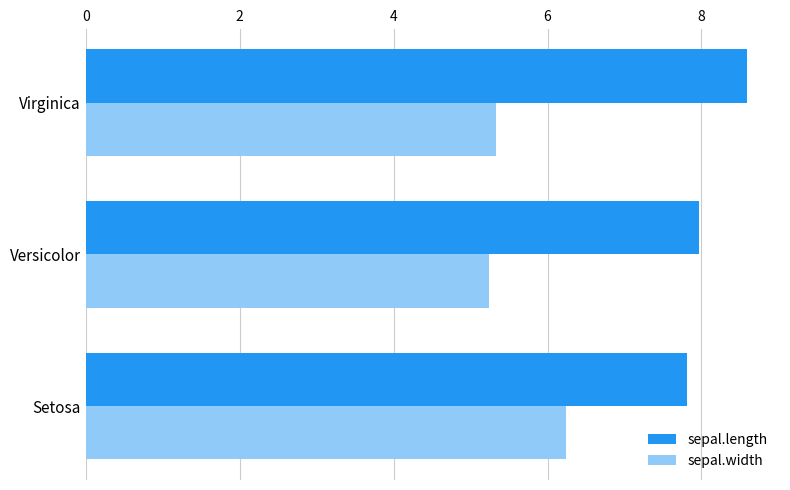

Read the sepal.width value at Versicolor.

5.2